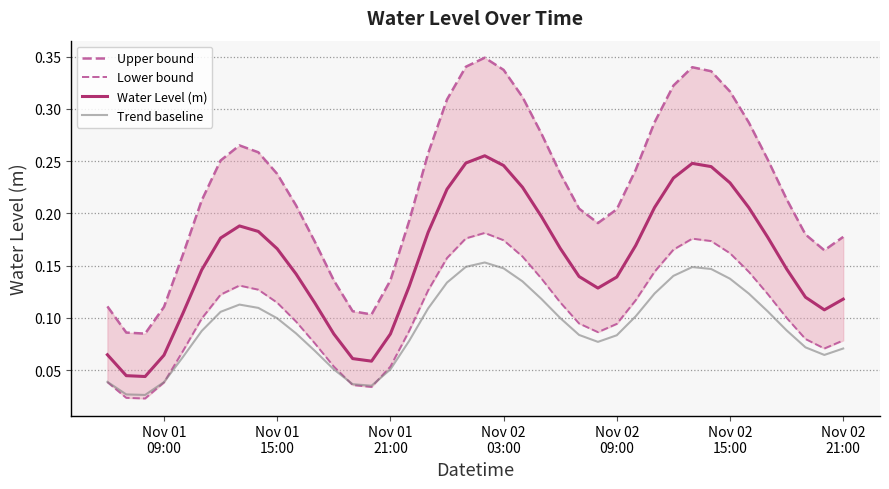

True or false: Trend baseline has more than 0 interior local peaks.

True